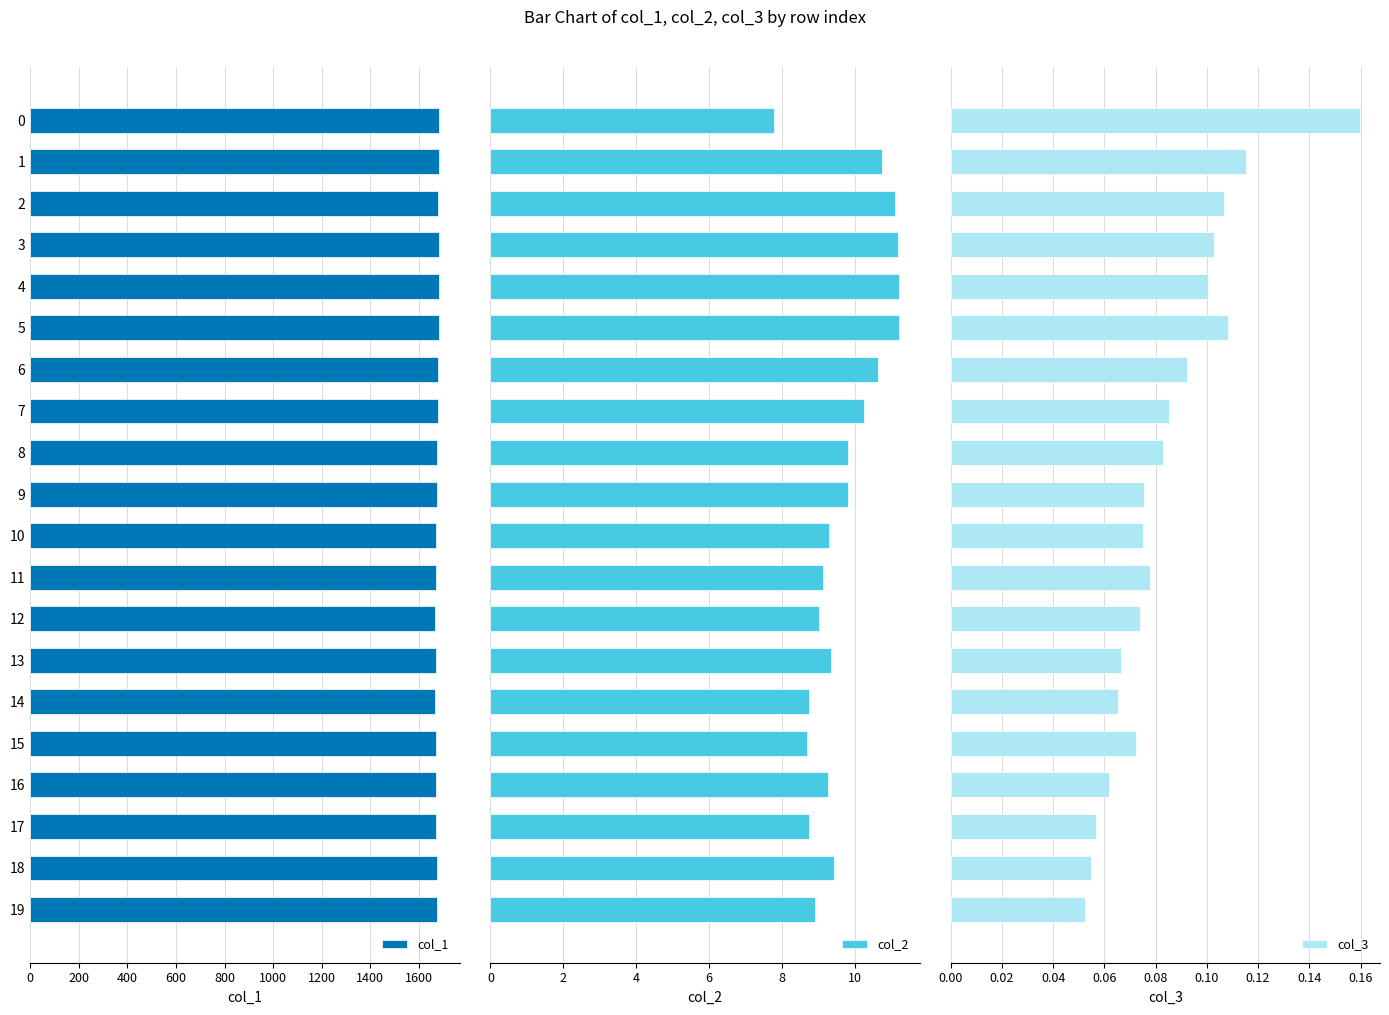

How many bars are there in total?

60